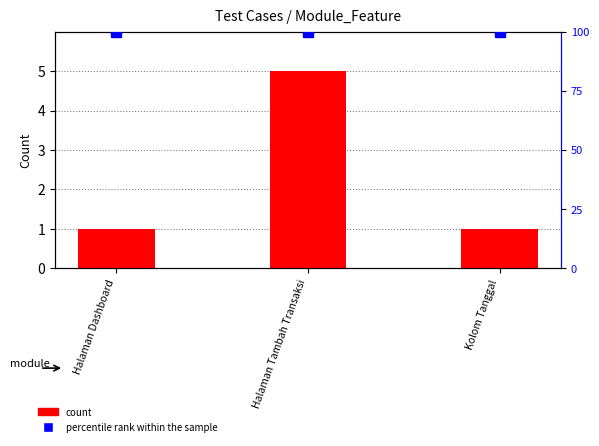

The value of percentile rank within the sample at Halaman Dashboard is 69. True or false?

False